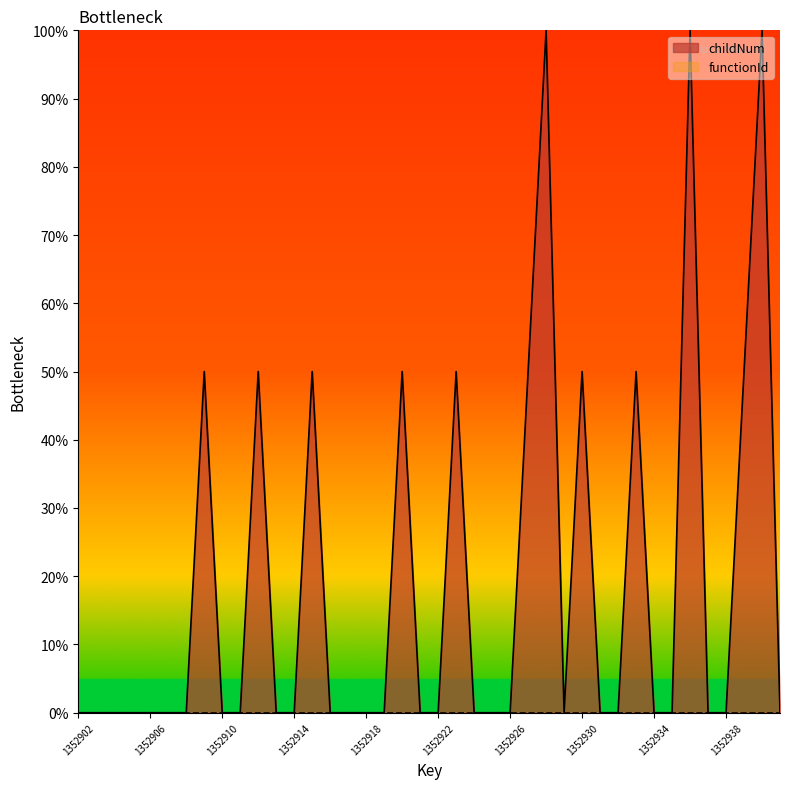

Which category has the lowest value across all series?

1352902